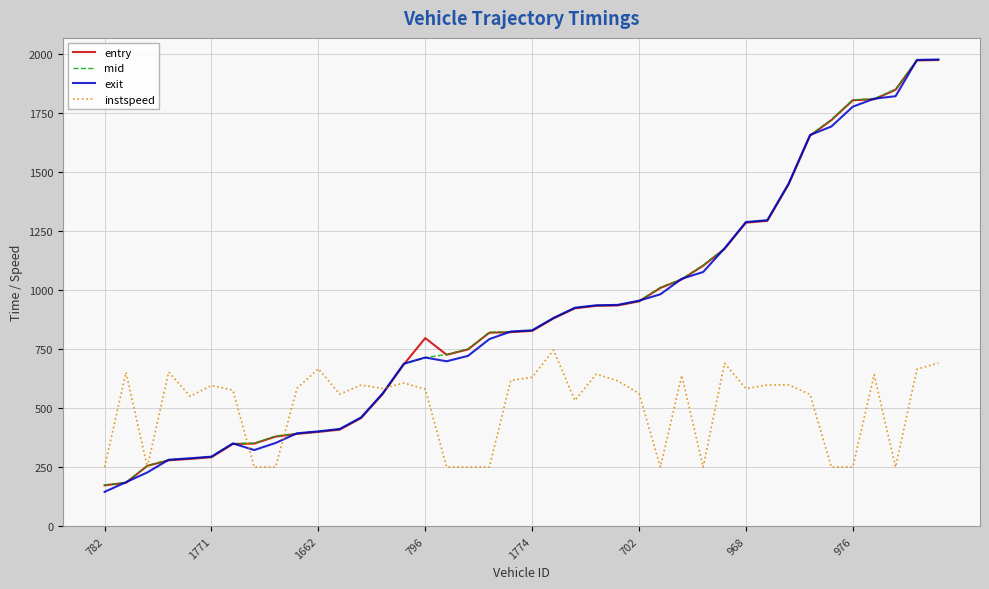

What is the minimum value shown in the chart?

144.9